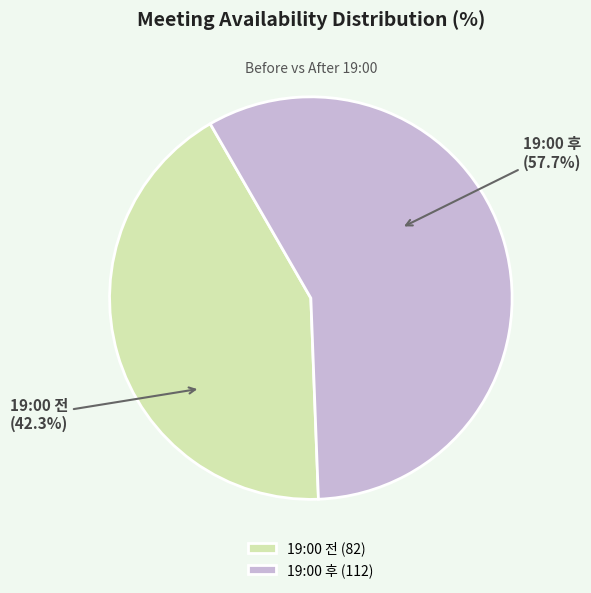

Is the sum of 19:00 후 and 19:00 전 greater than half?

Yes